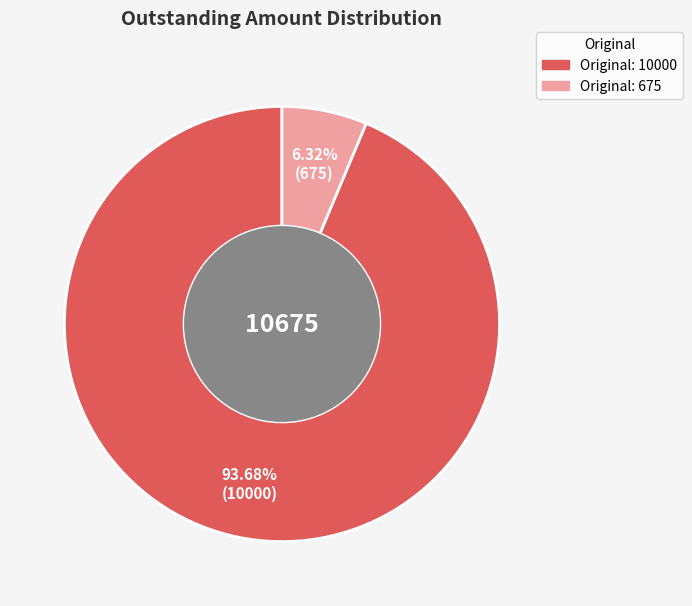

Does any single category account for the majority?

Yes